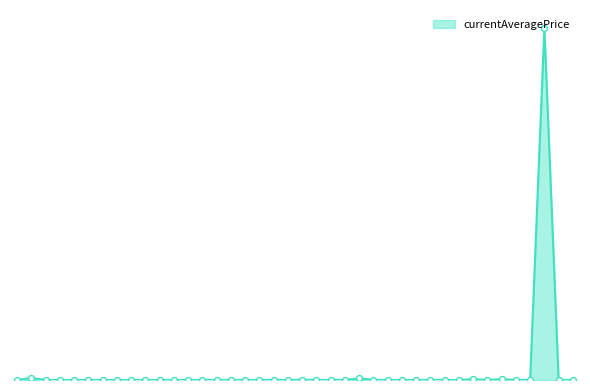

Is this an area chart (filled region under the line)?

Yes